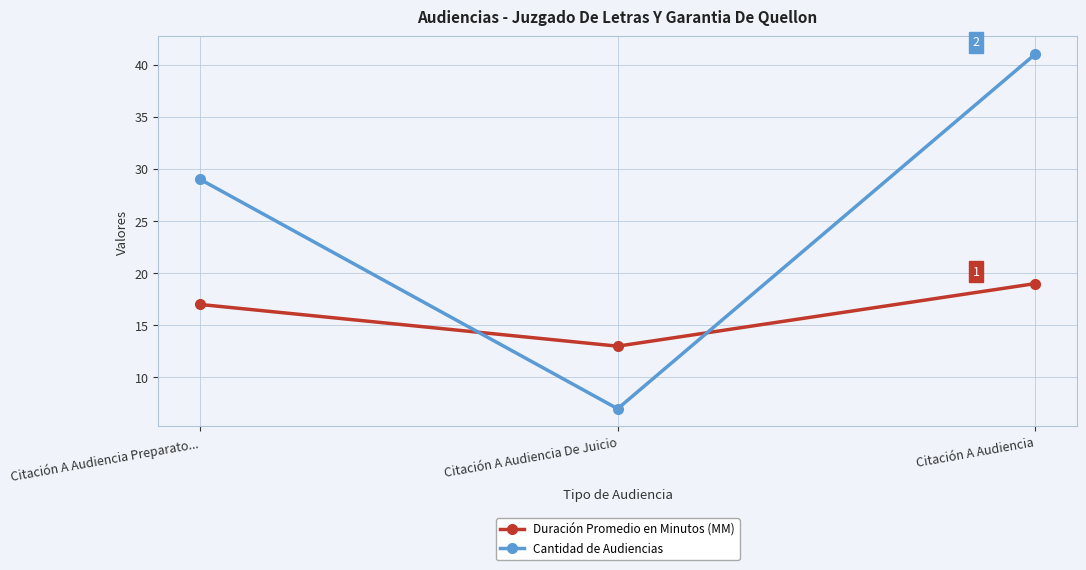

What is the approximate value of Cantidad de Audiencias at Citación A Audiencia De Juicio, to the nearest 5?

5